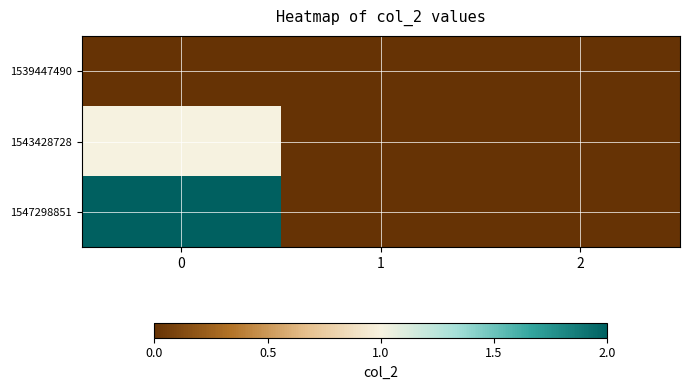

Count the number of data series in this chart.

3